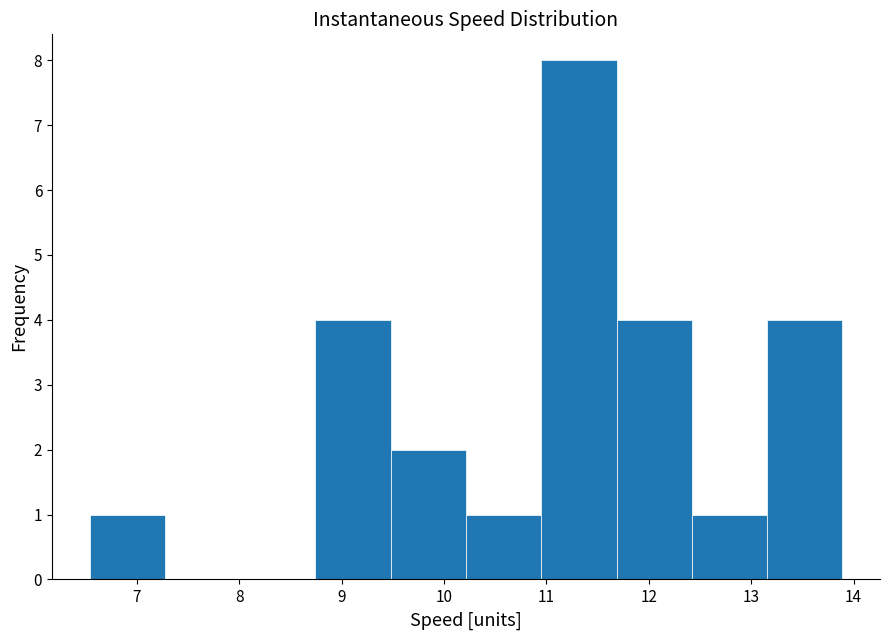

How tall is the bar that spans 6.5 to 7.3 on the x-axis? Neither the bar edges nor the heights are printed on the chart, so give them approximately, as read against the axes.

1